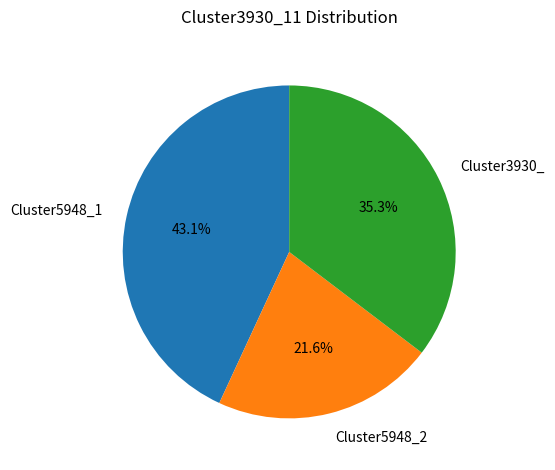

Rank the categories by value from highest to lowest.

Cluster5948_1, Cluster3930_, Cluster5948_2